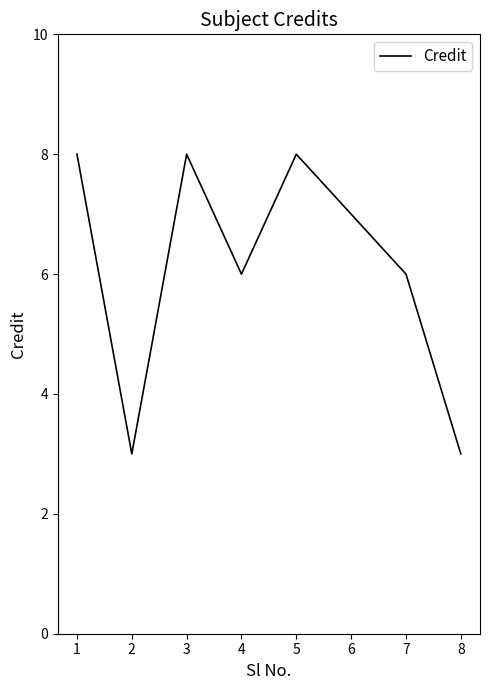

What is the change in value from 3 to 8?

-5